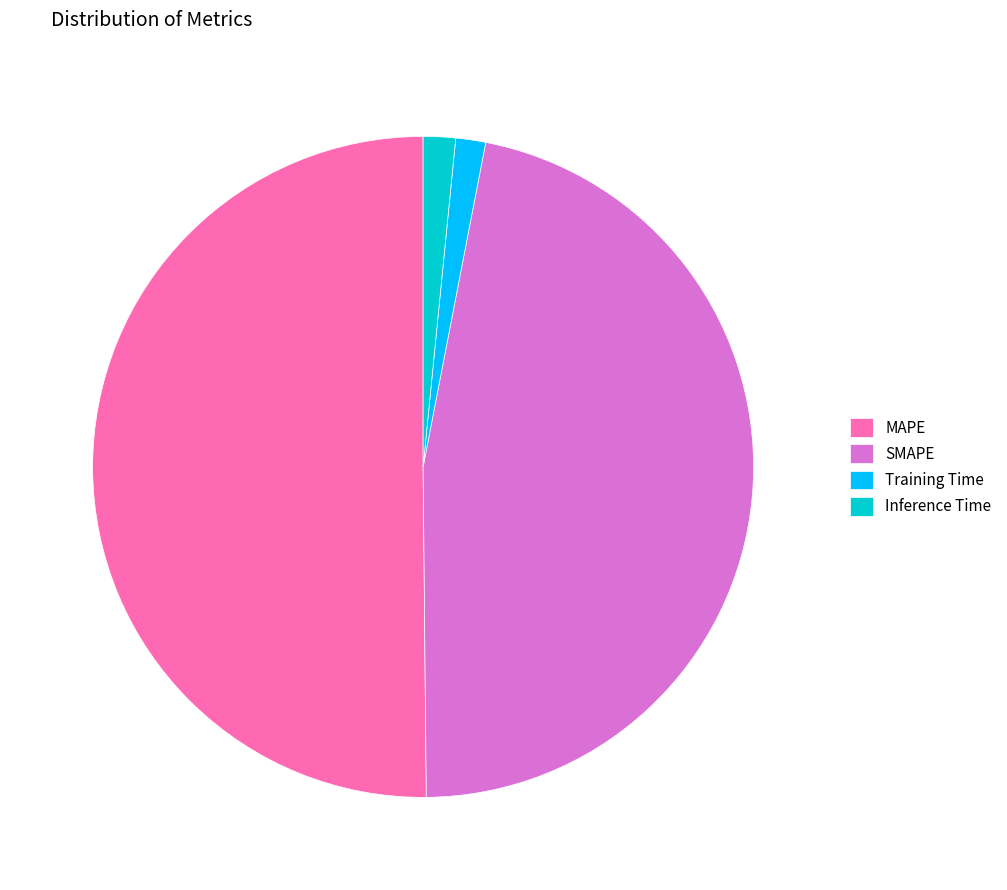

Does Training Time account for over 50% of the chart?

No